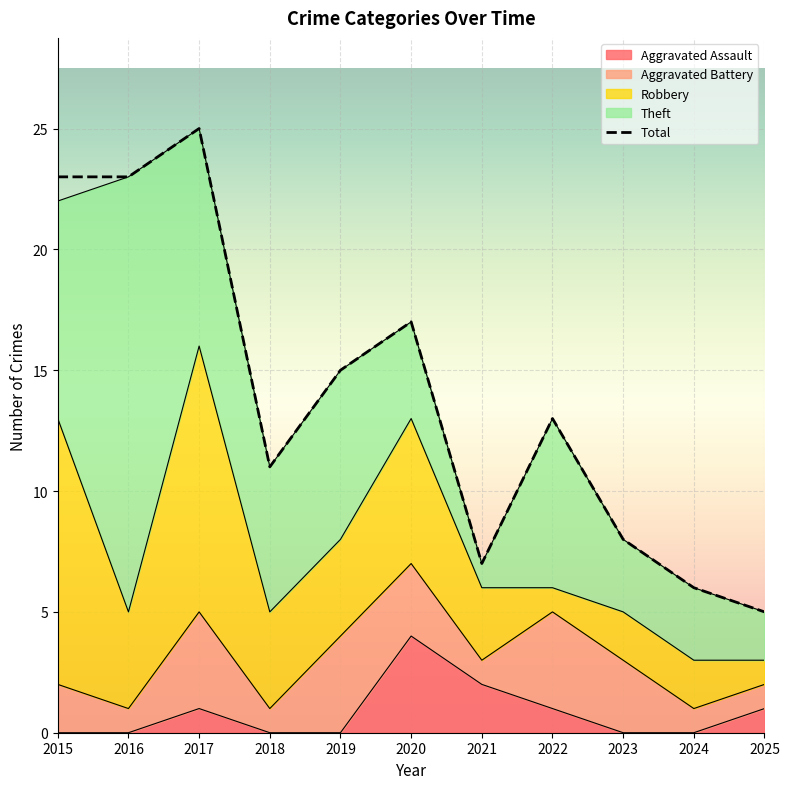

How many points are higher than both their immediate neighbors (excluding endpoints)?

3